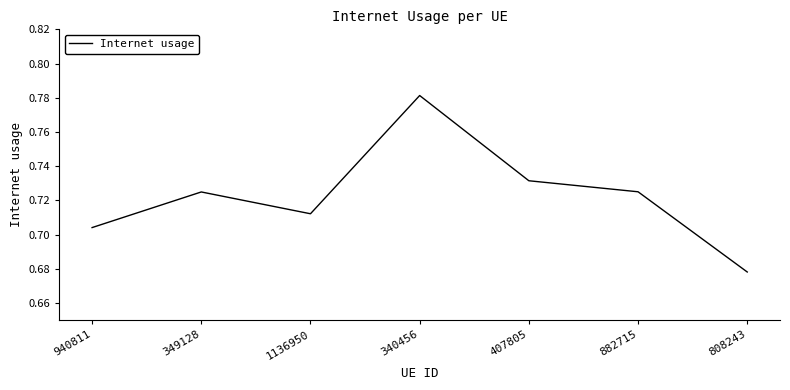

What is the change in value from 340456 to 882715?

-0.1